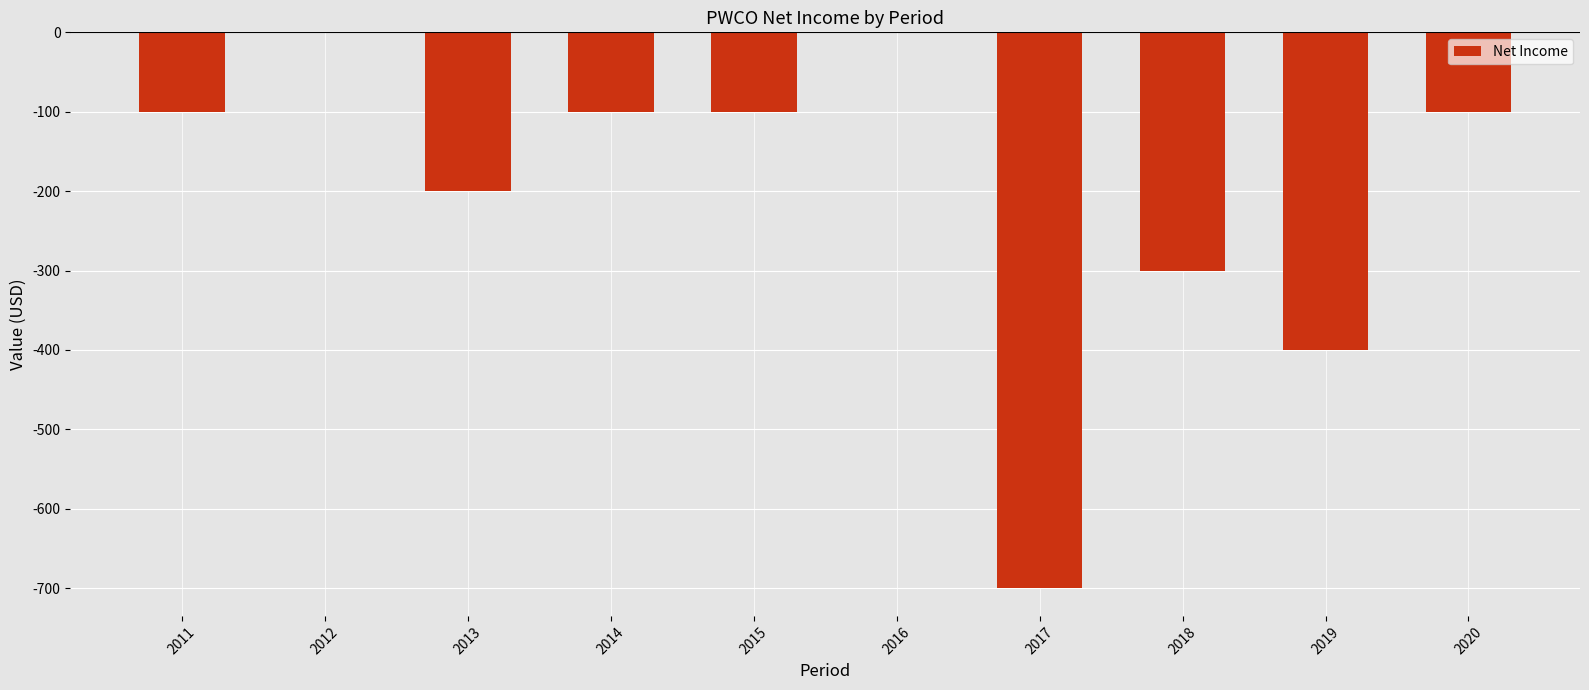

Which has a higher value, 2016 or 2017?

2016